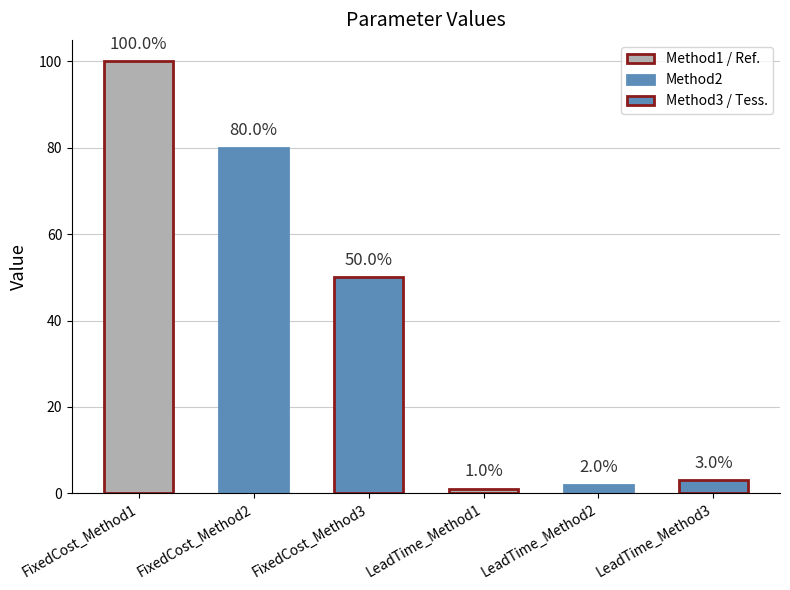

Are the bars horizontal?

No